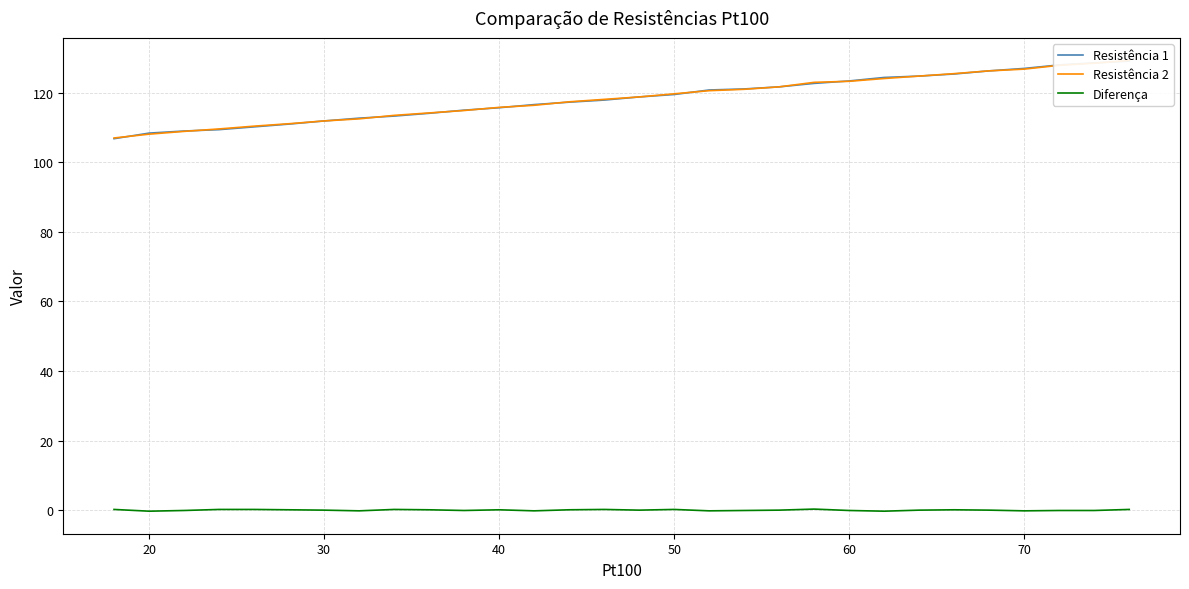

What is the difference between the maximum and minimum values in the Resistência 1 series?

22.3